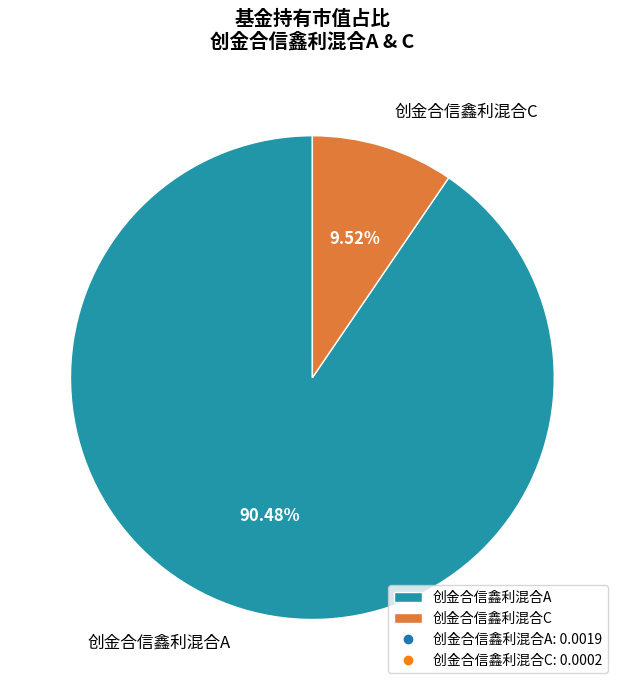

Is there any slice that represents more than half of the pie?

Yes